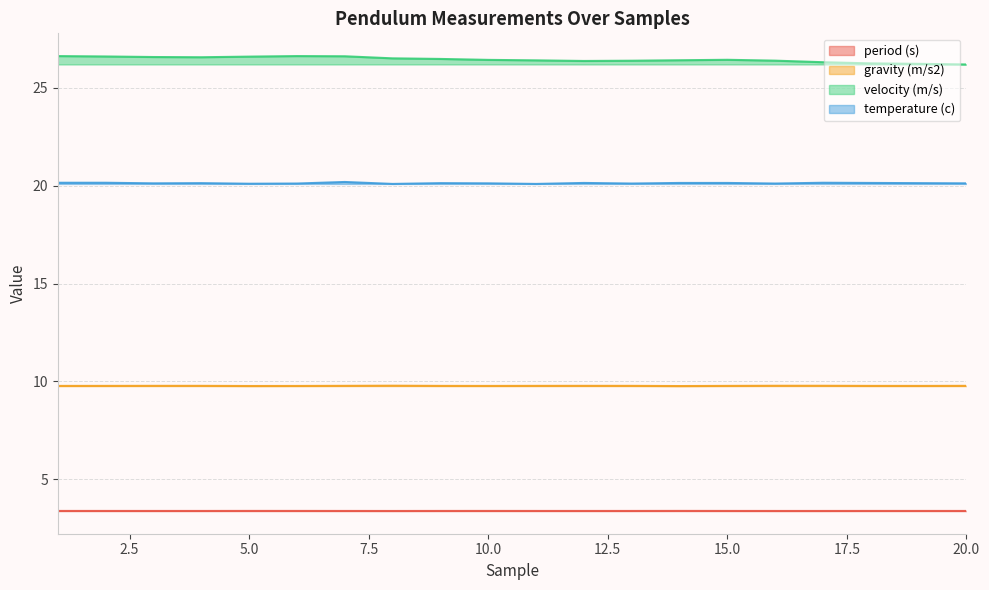

At which category is the sum across all series the highest?

7